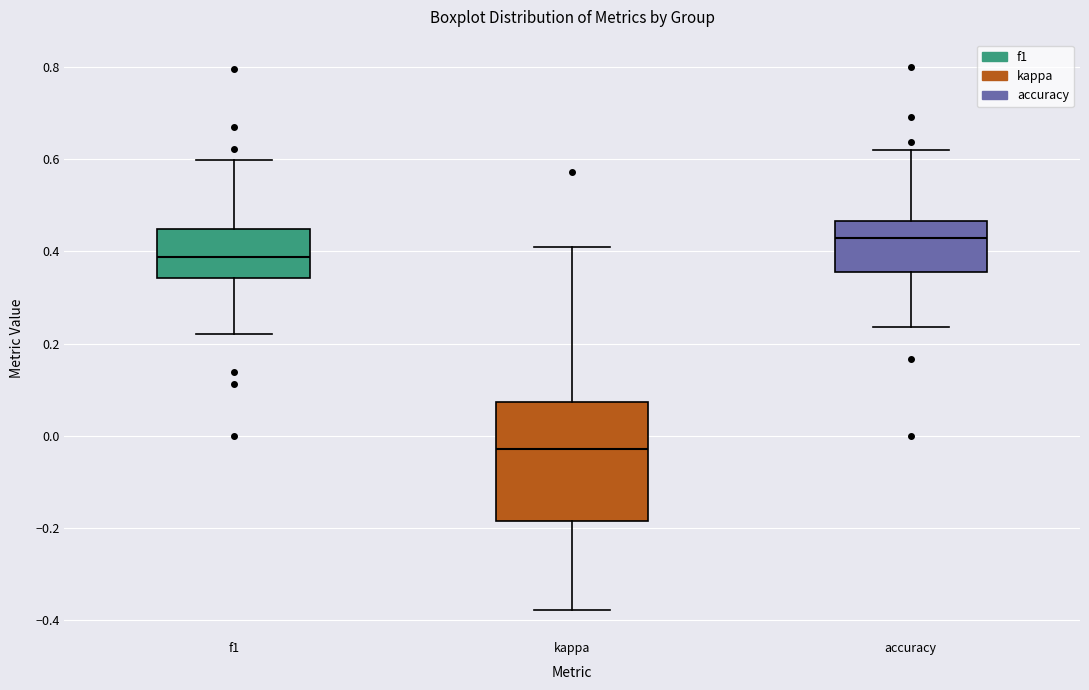

Which box's median line is the lowest?

kappa